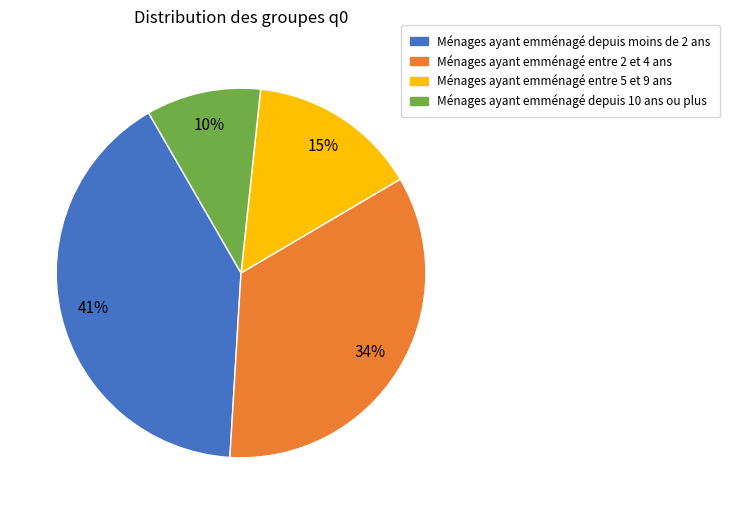

To the nearest percent, what is the combined percentage of Ménages ayant emménagé depuis moins de 2 ans and Ménages ayant emménagé entre 5 et 9 ans?

56%